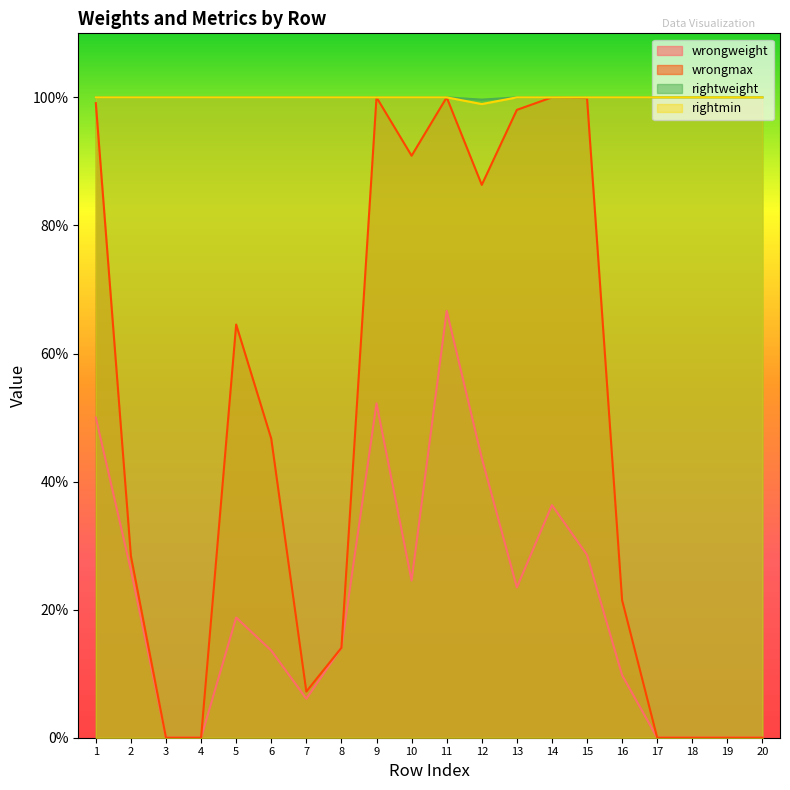

True or false: wrongweight has more than 1 points higher than both neighbors.

True